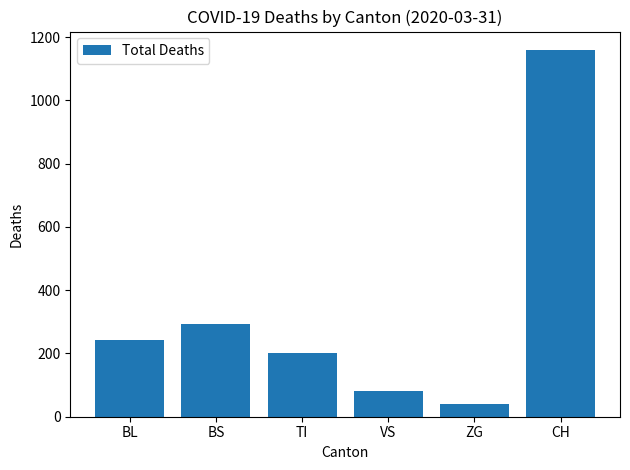

How many data points does each series have?

6